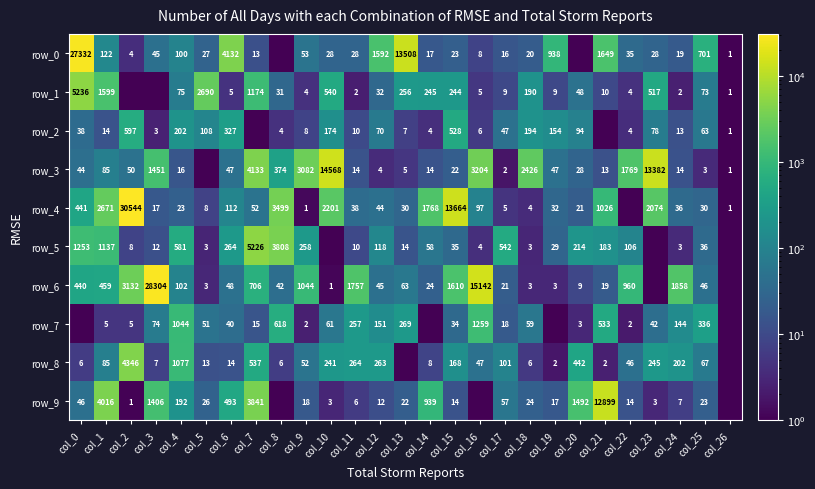

At which label does row_7 reach its peak?

col_16